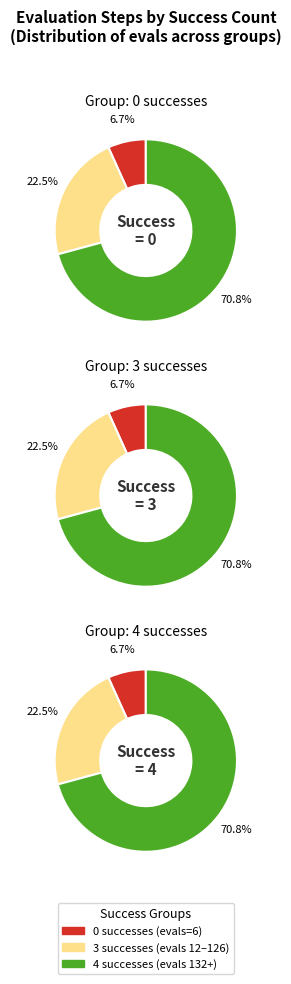

Does success num 0 account for over 50% of the chart?

No